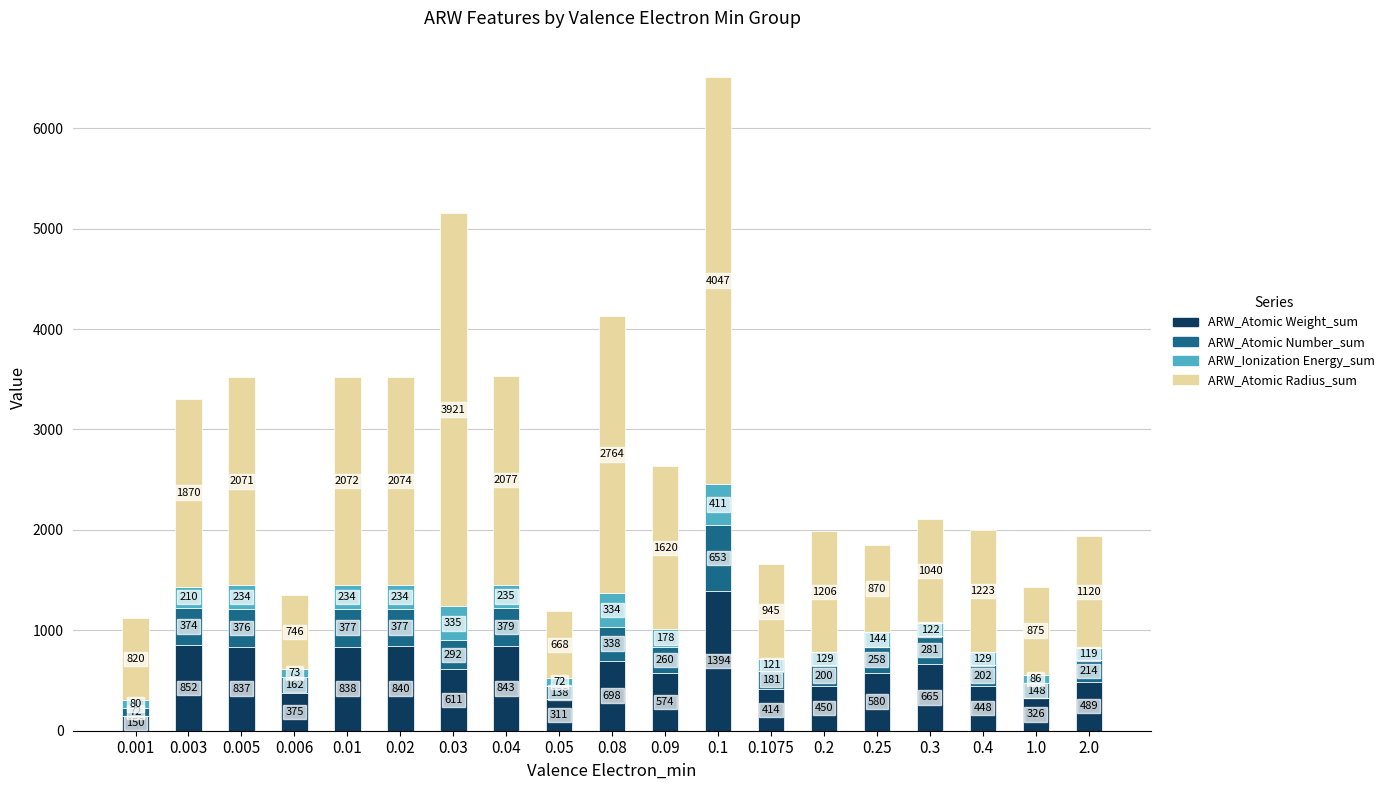

How many data points does each series have?

19